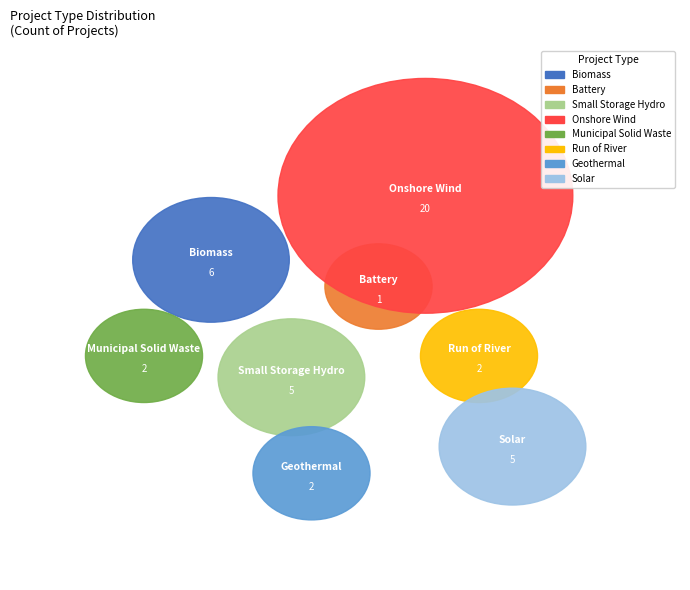

Combined, what portion of the pie is Battery and Biomass?

16.3%